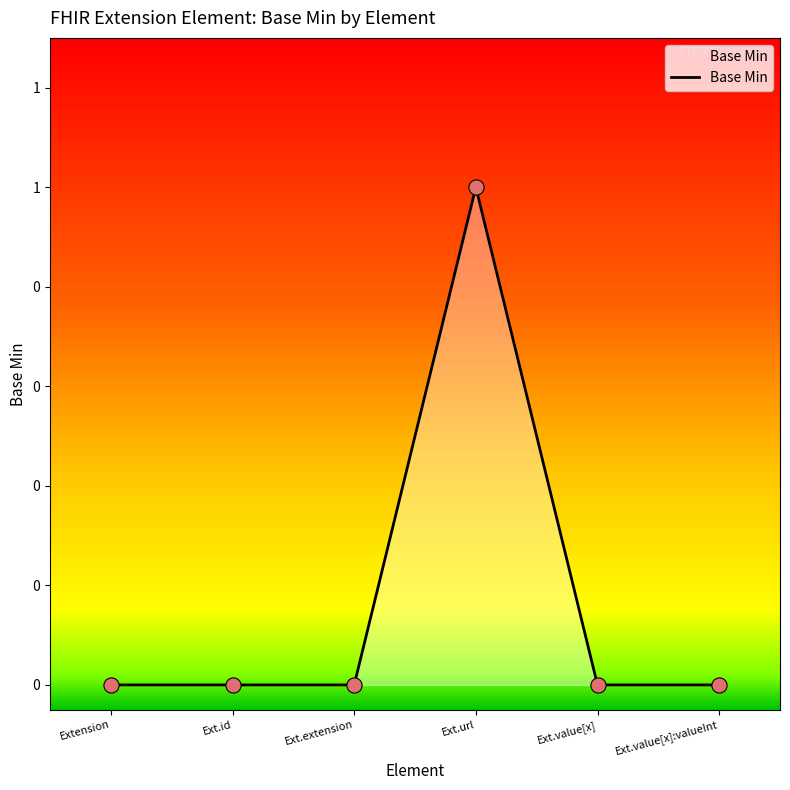

What is the change in value from Ext.id to Ext.url?

+1